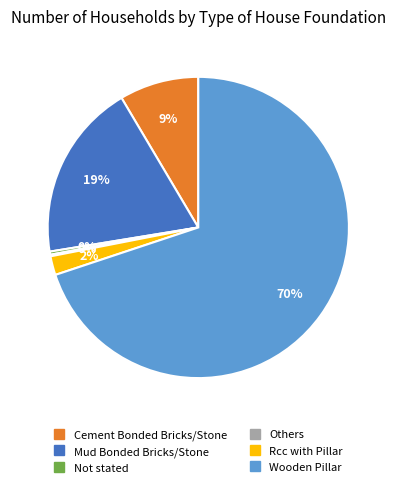

Is there a majority slice in this chart?

Yes